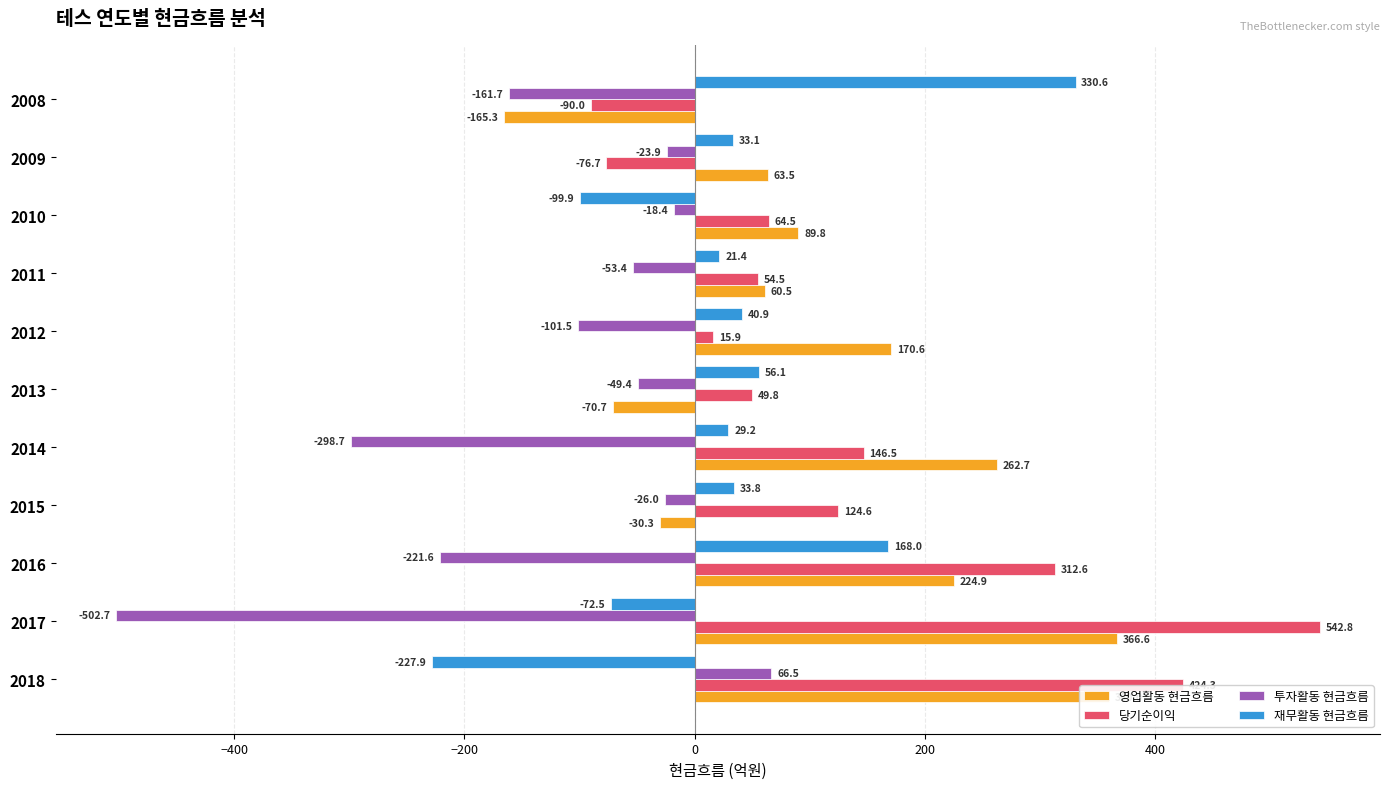

Which series has the largest total across all categories?

당기순이익